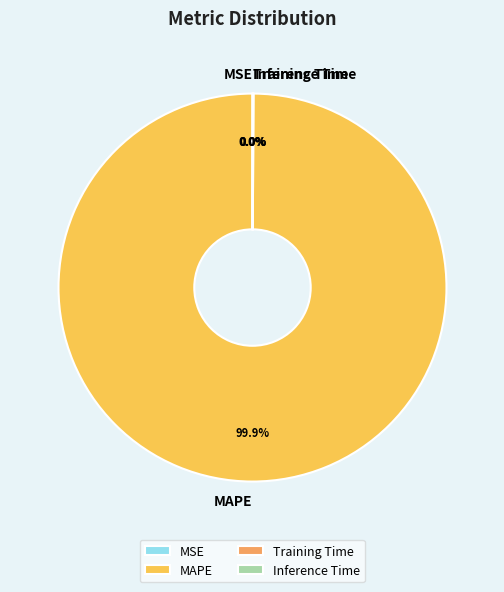

Which slice is the largest?

MAPE